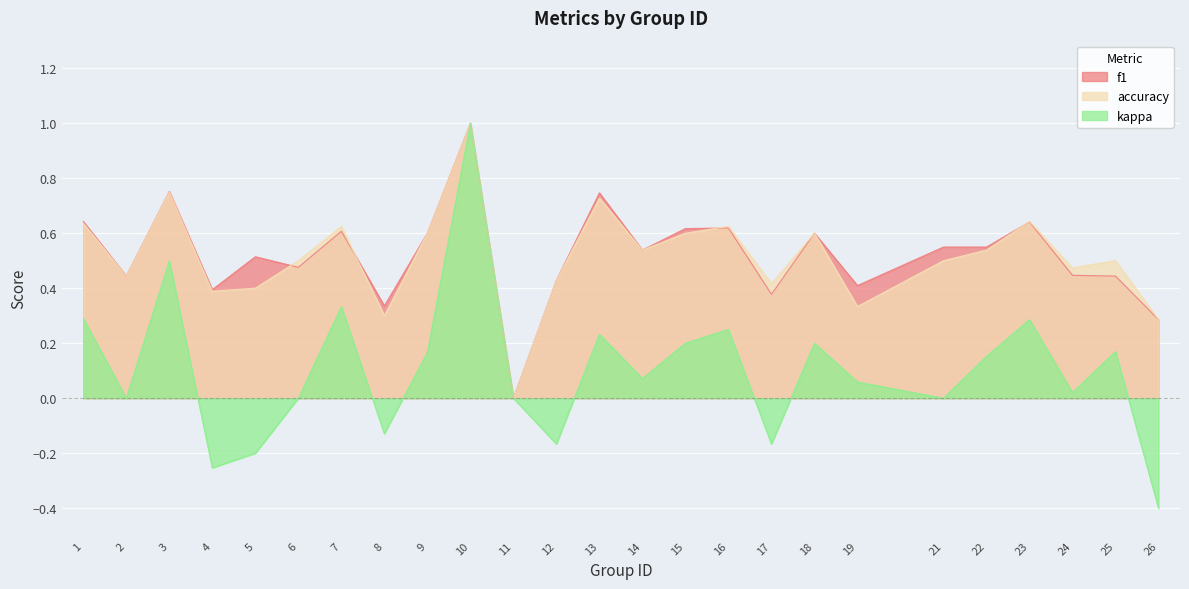

At which label does kappa first exceed 0?

1